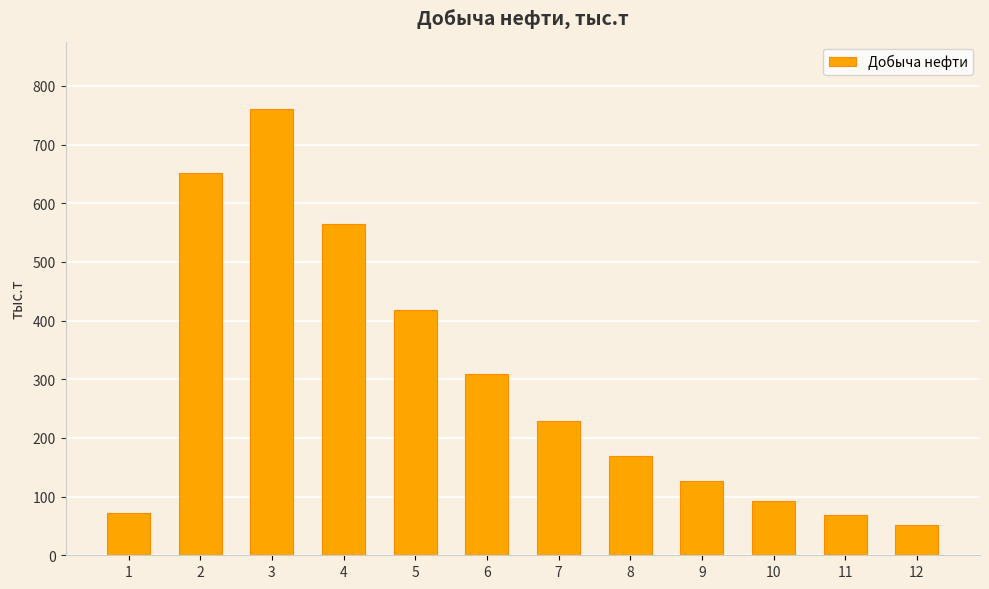

Between 3 and 4, which is larger?

3